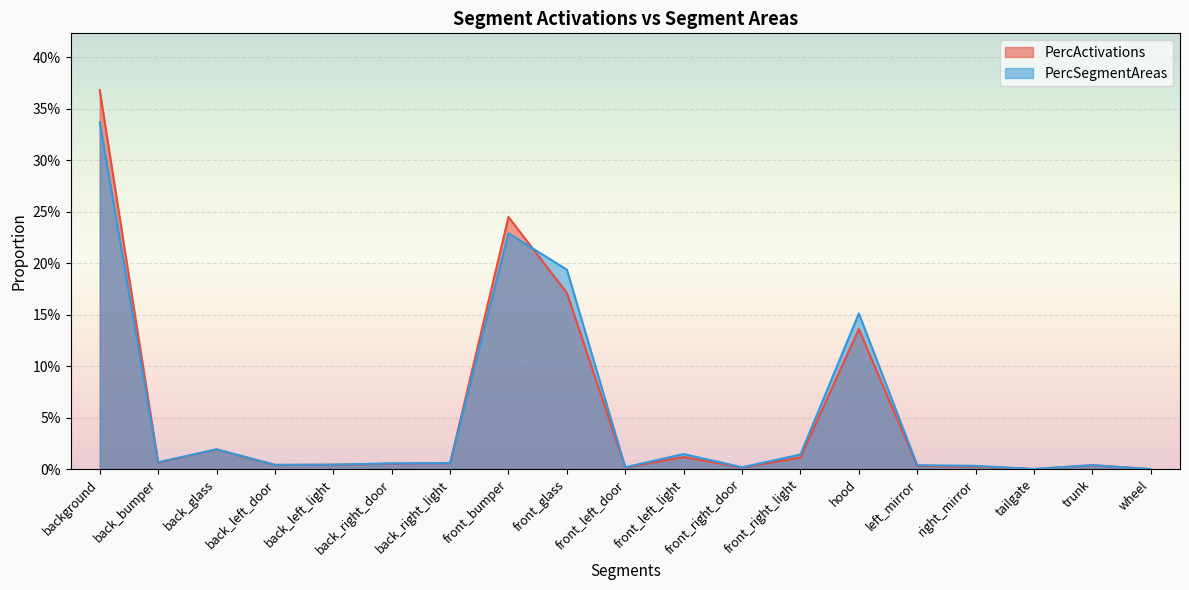

In PercSegmentAreas, how many points are lower than both neighbors (excluding endpoints)?

5